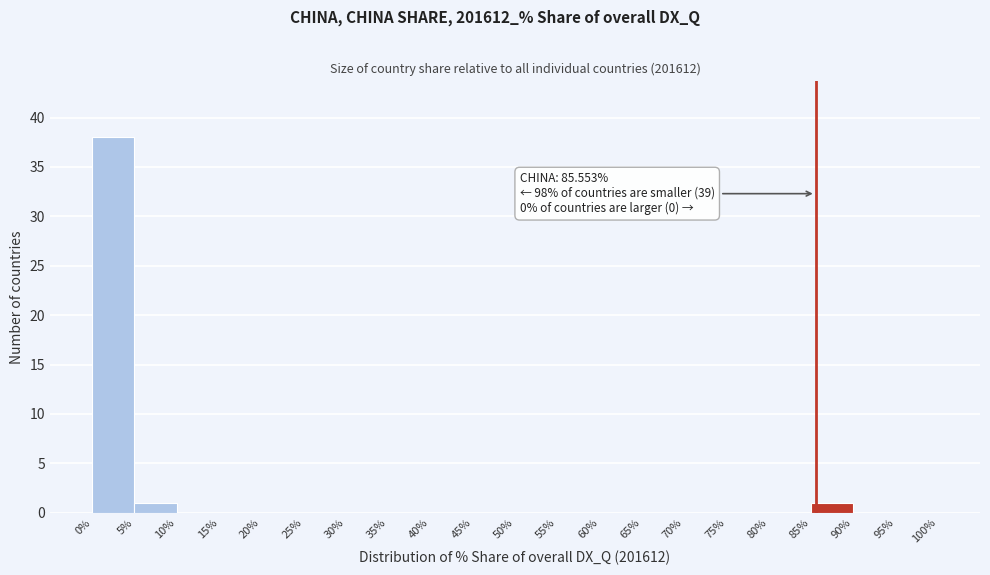

Over which range of the x-axis is the bar tallest?

0% to 5%